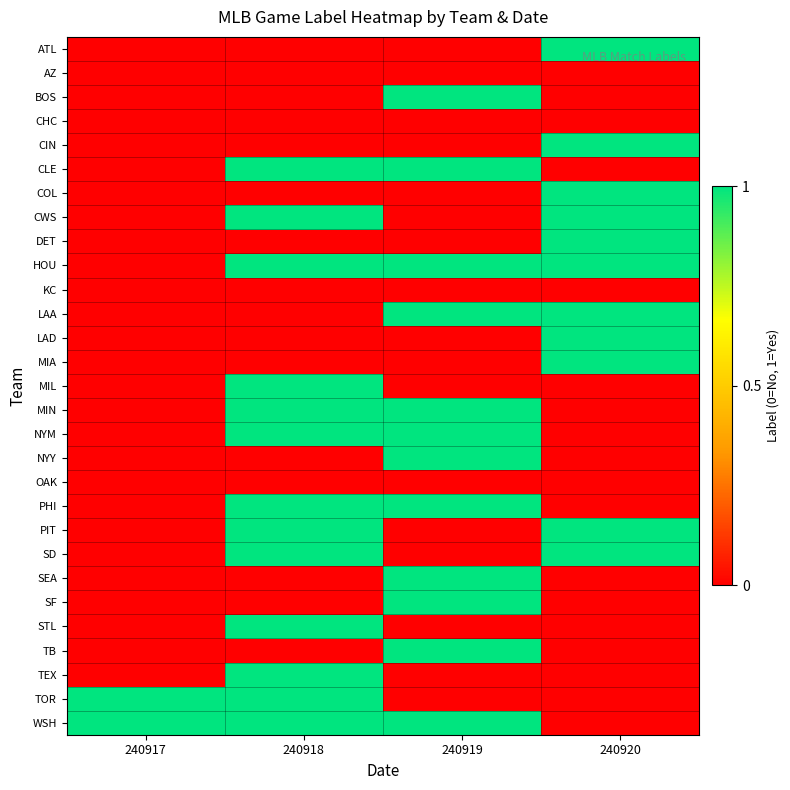

Which category has the highest value across all series?

240920